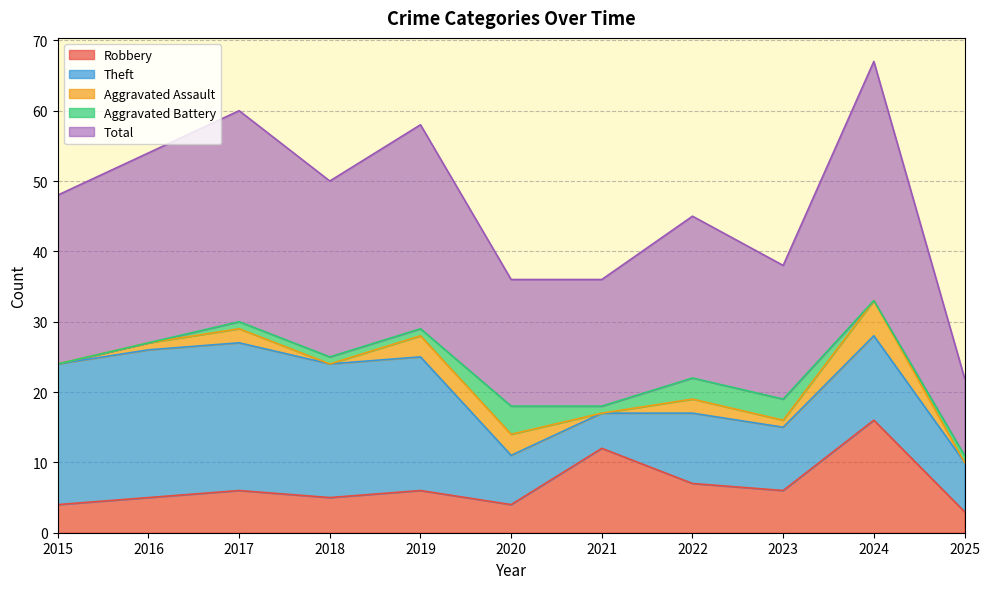

At 2020, list the series in order from largest to smallest.

Total, Theft, Robbery, Aggravated Battery, Aggravated Assault